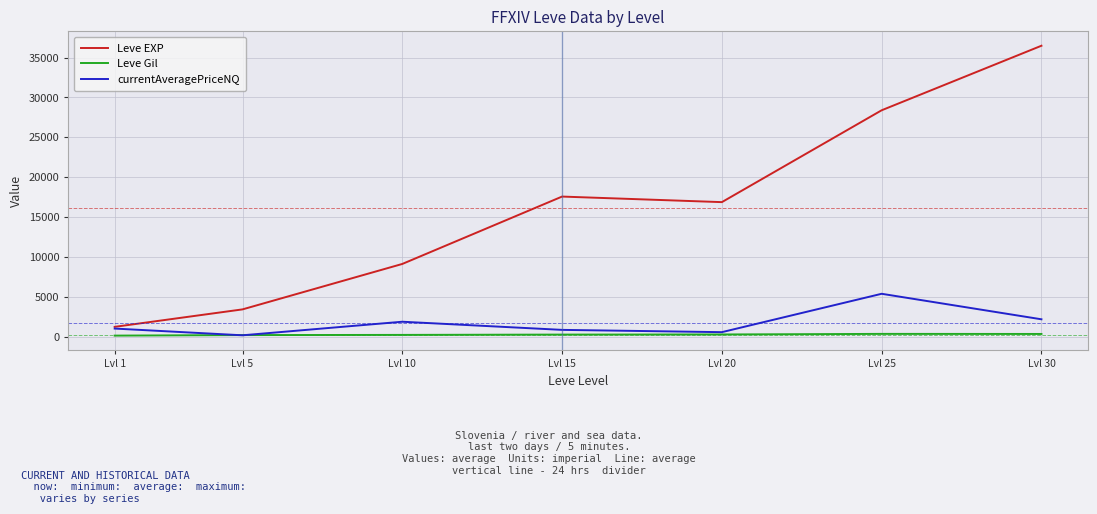

Rank the series by their maximum value, from highest to lowest.

Leve EXP, currentAveragePriceNQ, Leve Gil